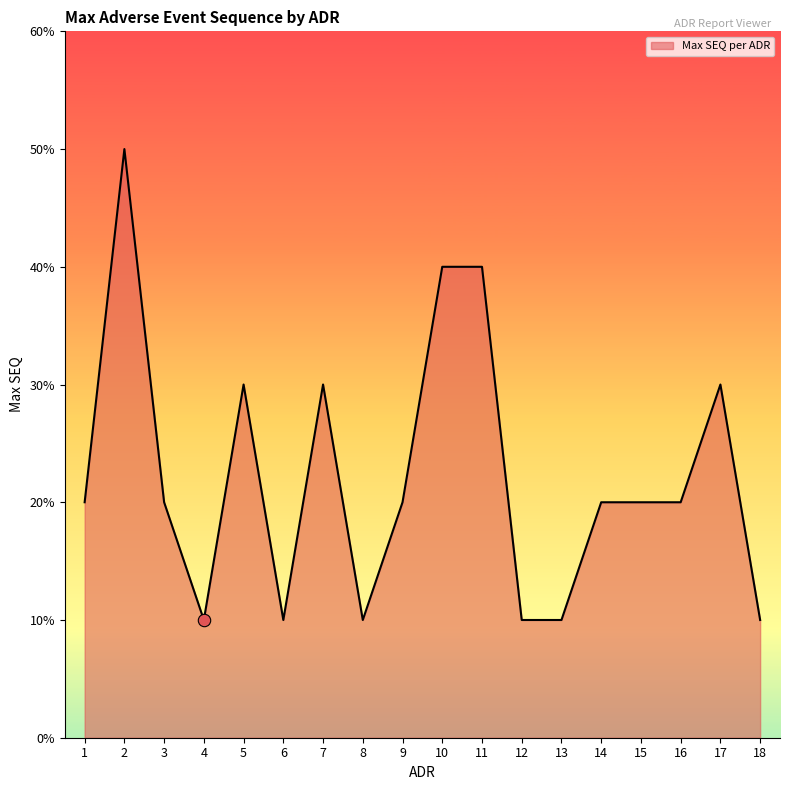

What is the ratio of the value at 10 to the value at 13?

4.0